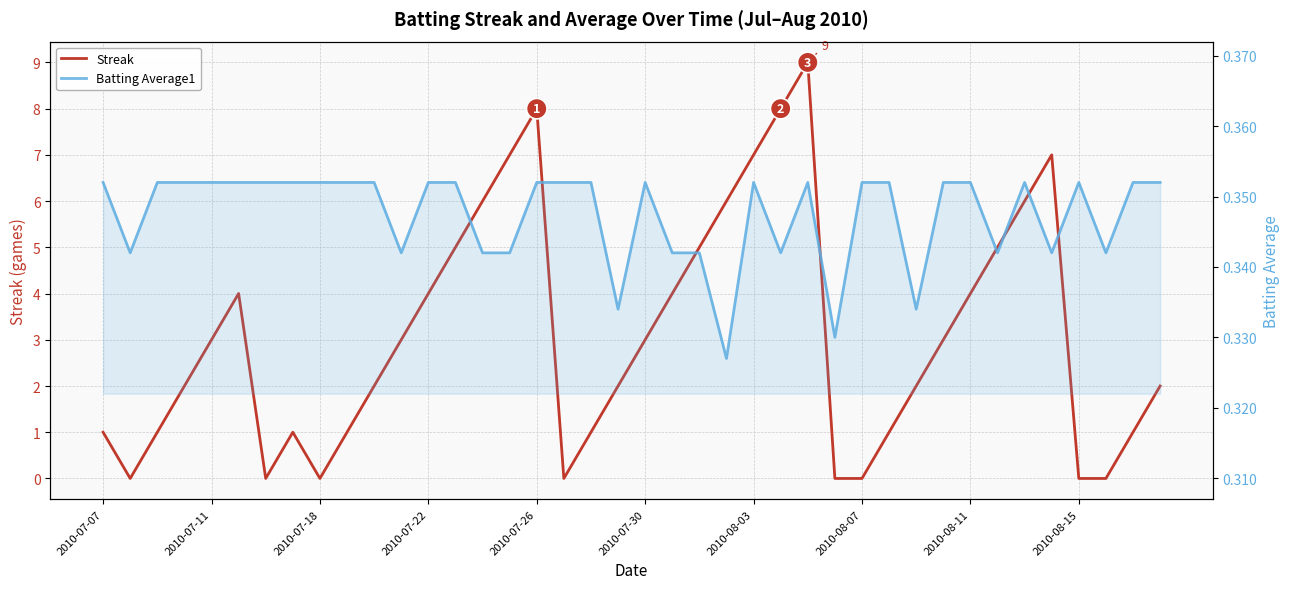

Between 18 and 28, which series saw the biggest shift?

Streak